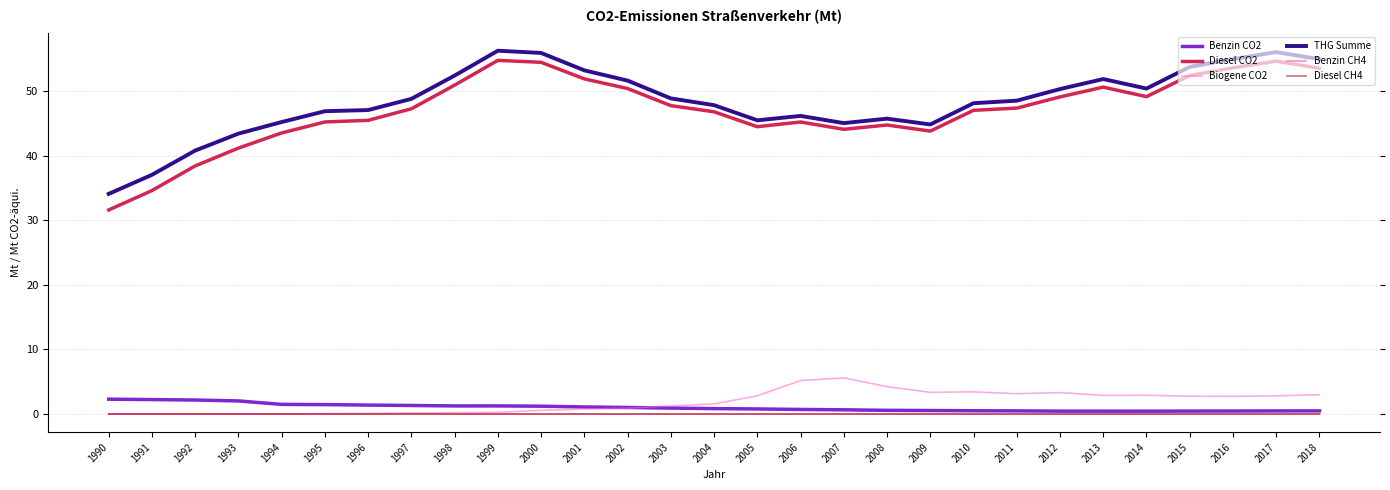

True or false: THG Summe and Diesel CH4 intersect in this chart.

False